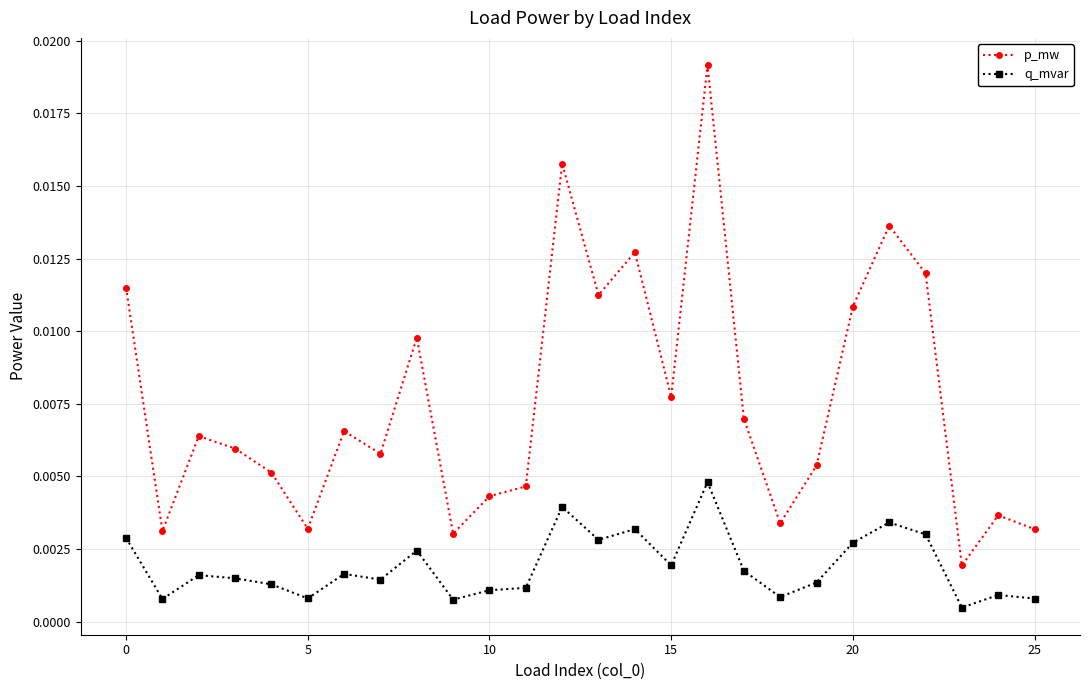

True or false: q_mvar has more than 0 points higher than both neighbors.

True